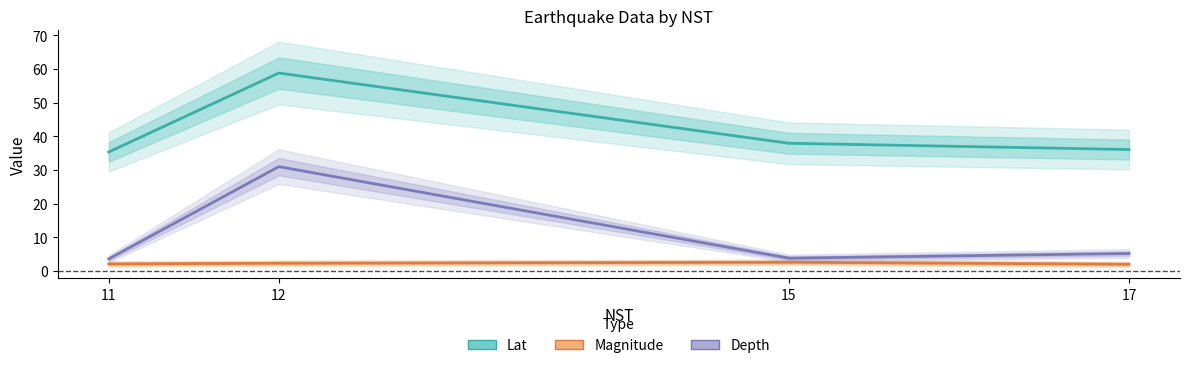

How many data points in Depth are above 5?

2